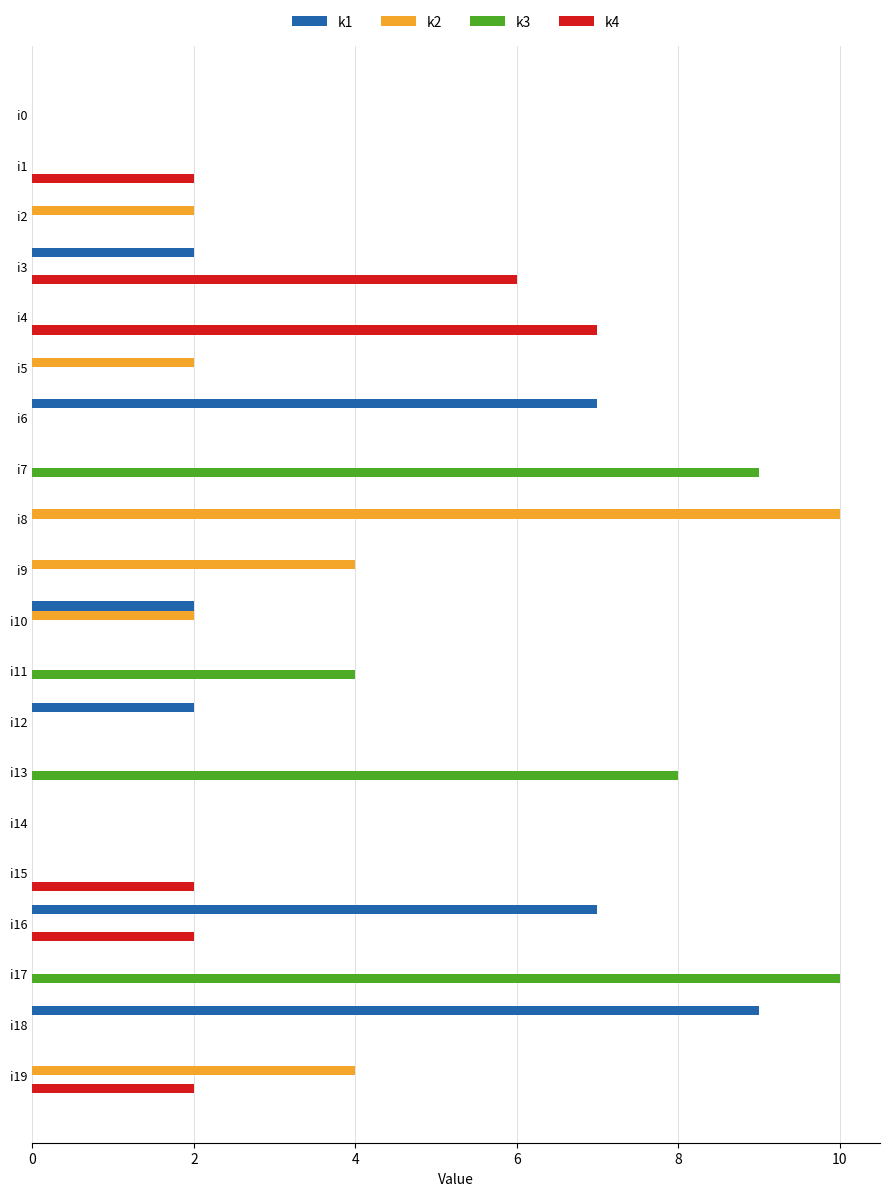

What is the maximum value shown in the chart?

10